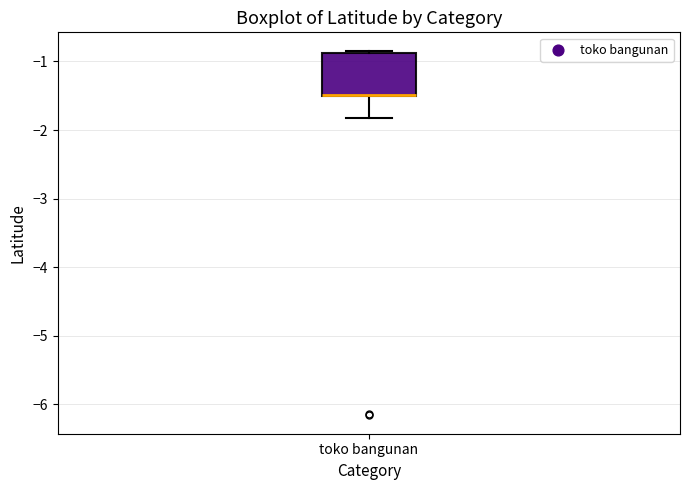

Read this box plot against the y-axis: the position of the median line, the range covered by the box, and the ends of both whiskers. The values are not printed on the chart, so give them approximately, as read against the axis.

median -1.5 (drawn on the box's lower edge), box -1.5 to -0.9, whiskers -1.8 to -0.8